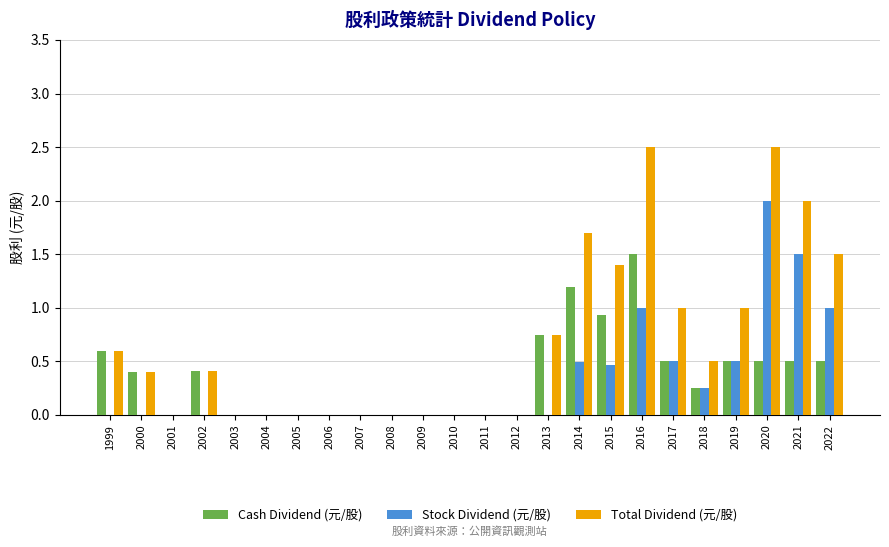

What is the total value across all series at 2017?

2.0